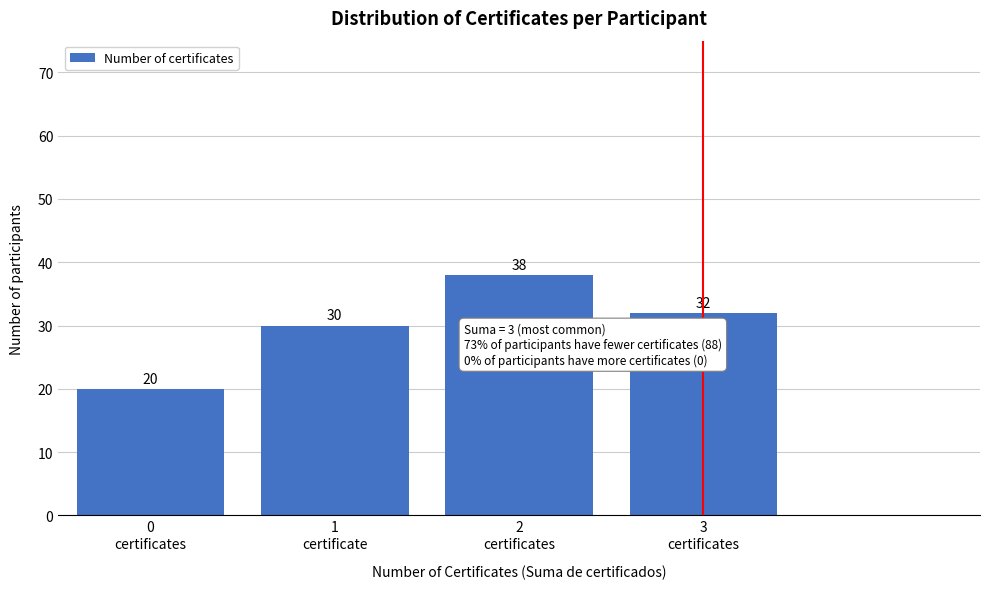

Reading left to right, list all the values displayed in this chart.

20	30	38	32